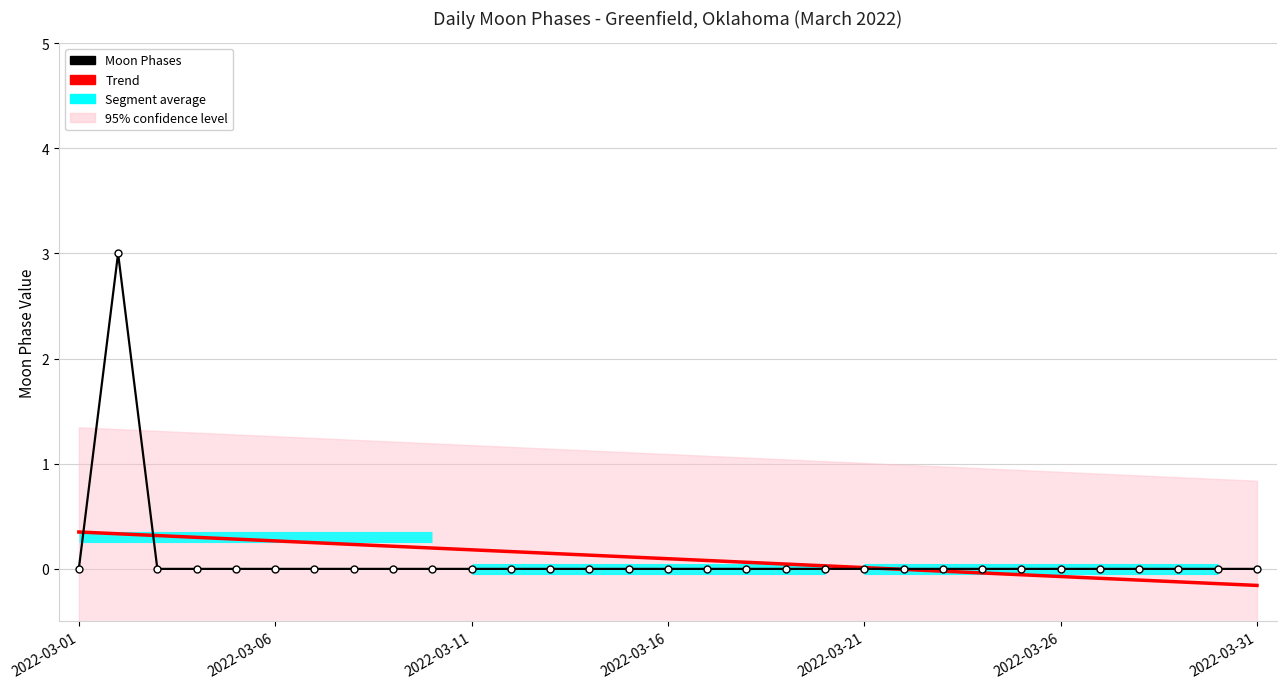

What is the value of the Trend point at the 31st from the left?

-0.2